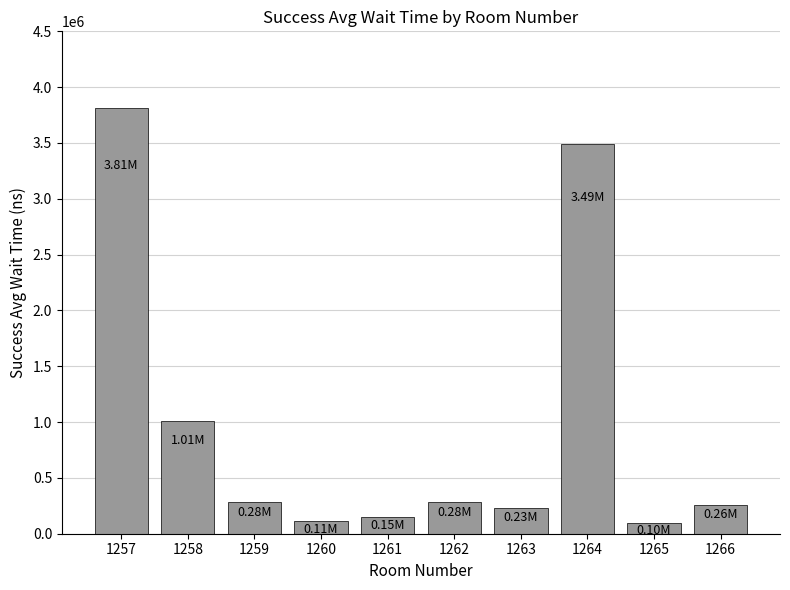

Approximately how many times larger is the value at 1261 compared to 1258?

0.1